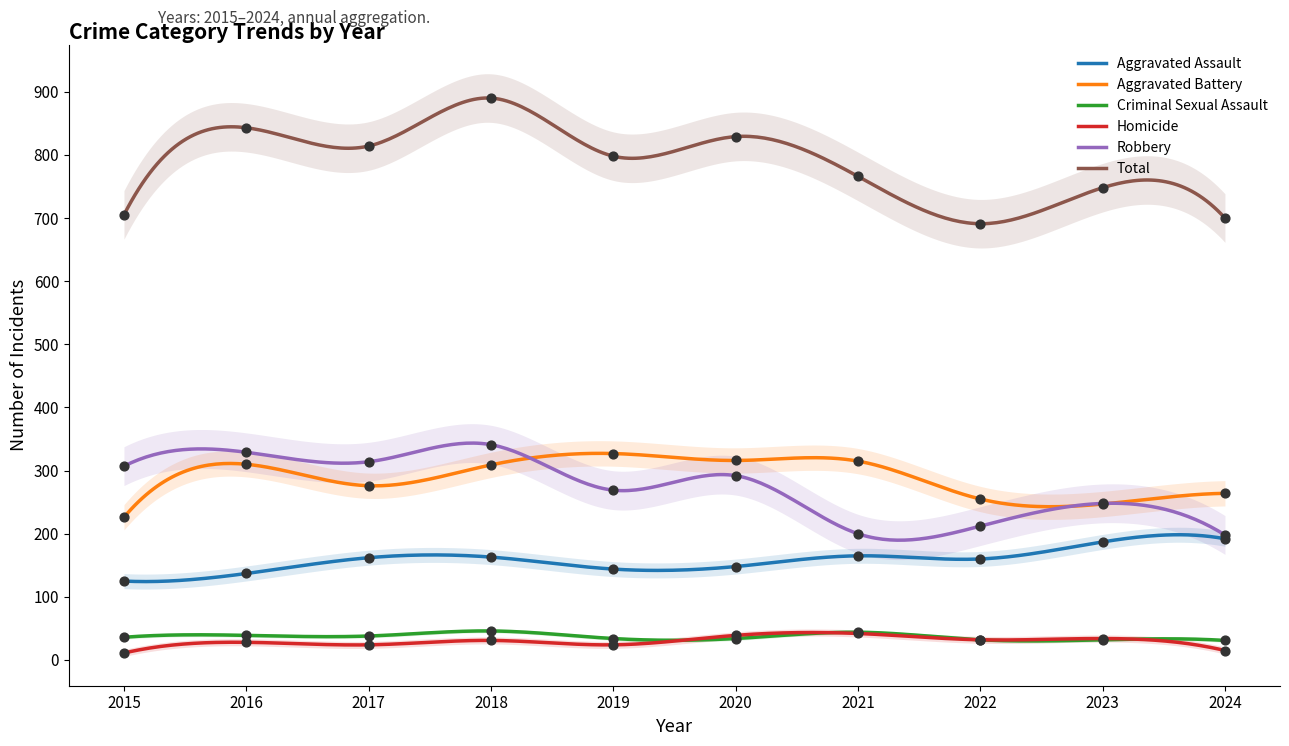

What are all the series names shown in the legend?

Aggravated Assault, Aggravated Battery, Criminal Sexual Assault, Homicide, Robbery, Total